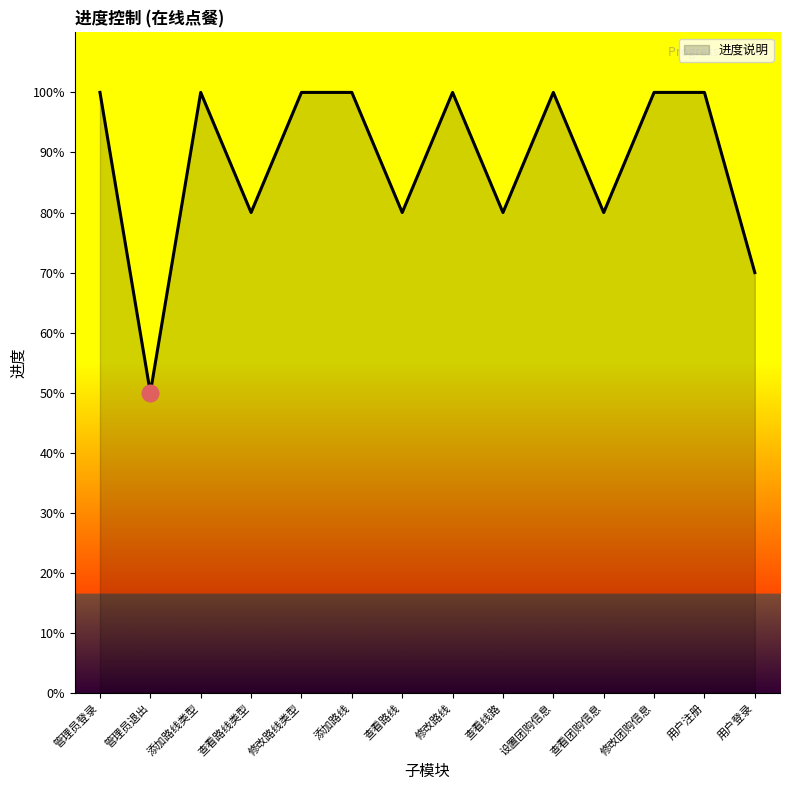

The value at 添加路线 is 0.4. True or false?

False